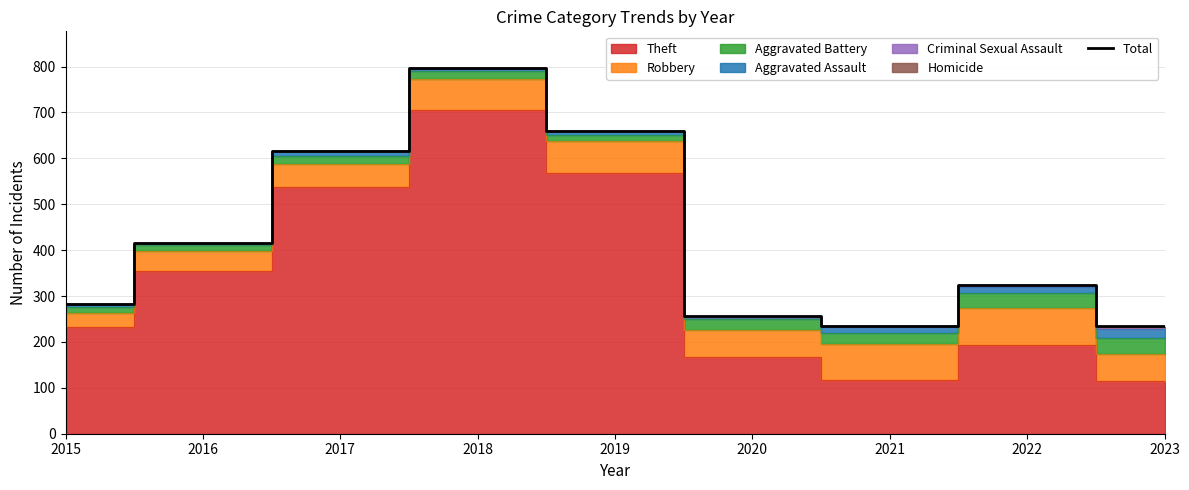

What is the sum of the values at 2021 and 2017?

852